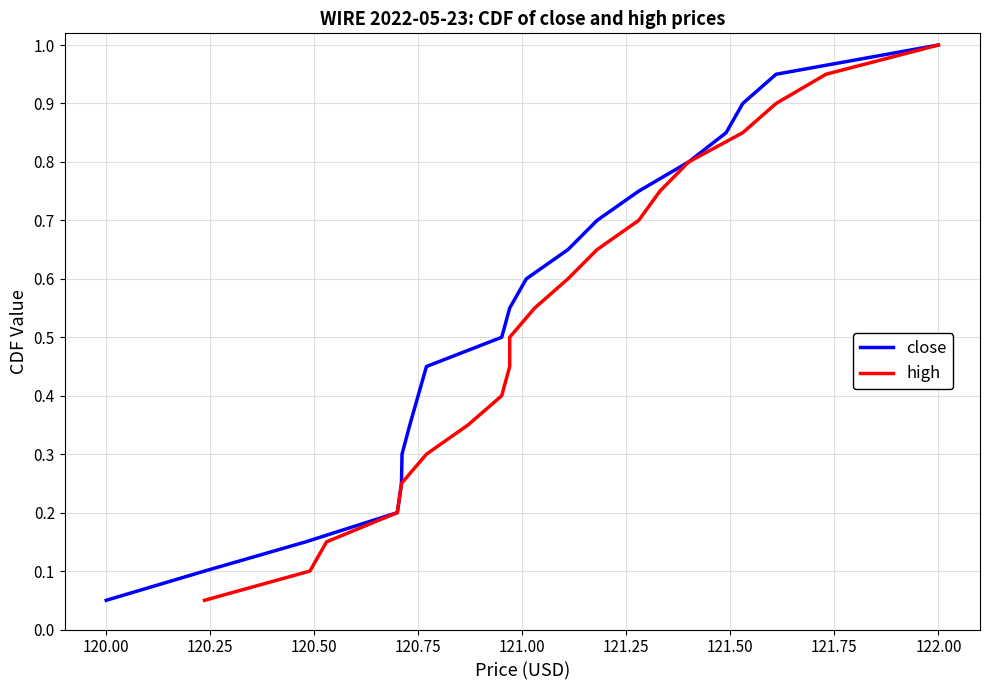

Which category has the highest value in the close series?

122.00